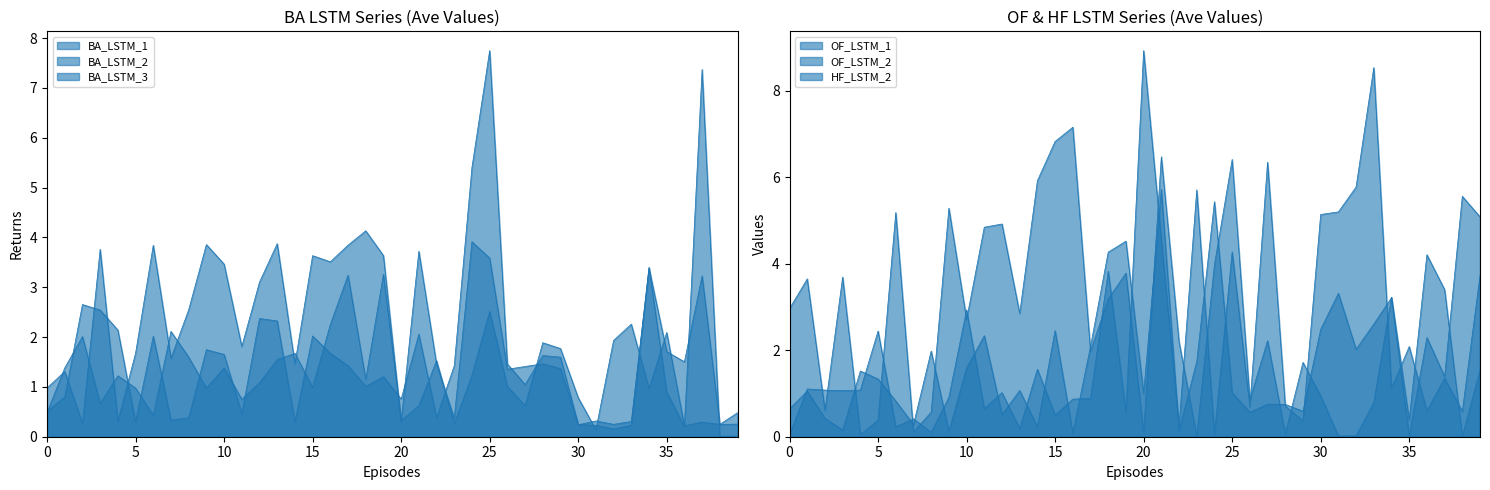

What is the sum of the OF_LSTM_1 values at 39 and 34?

4.9